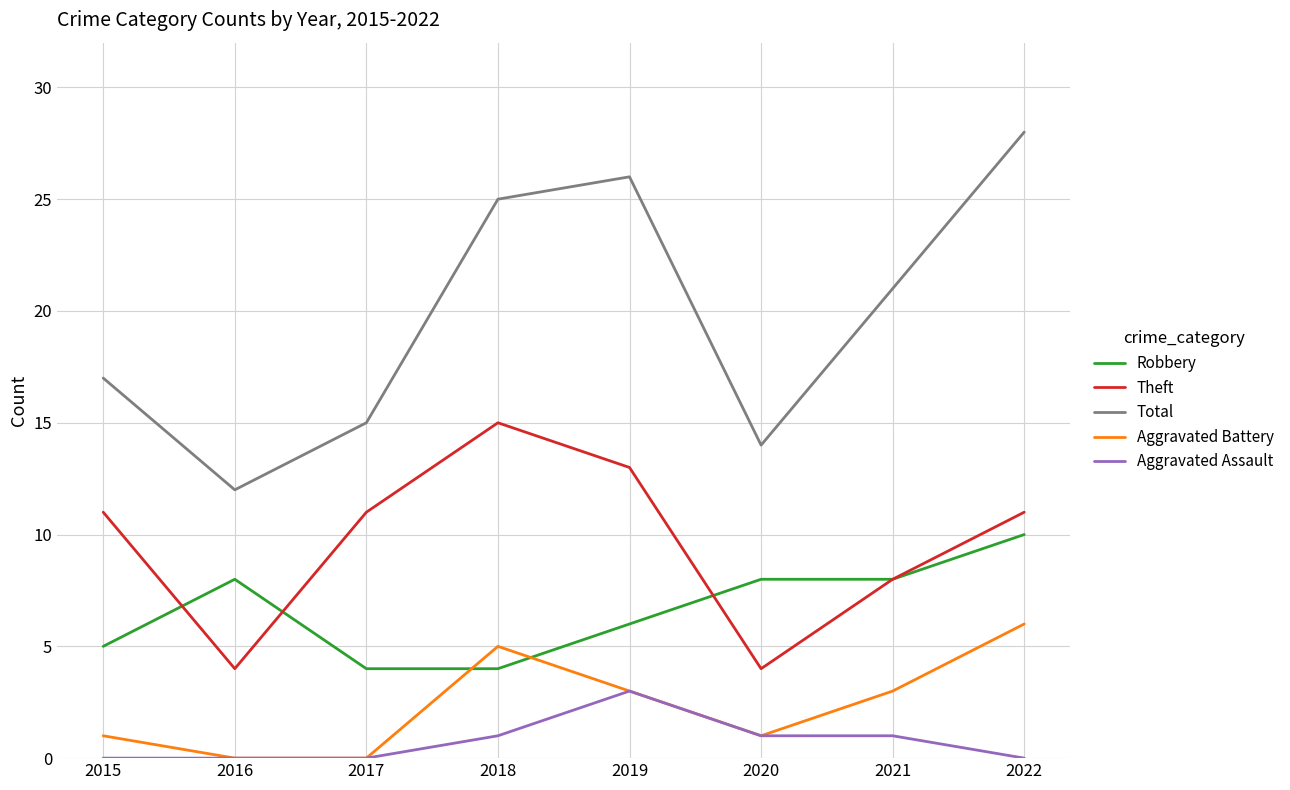

Which series has the widest spread of values?

Total